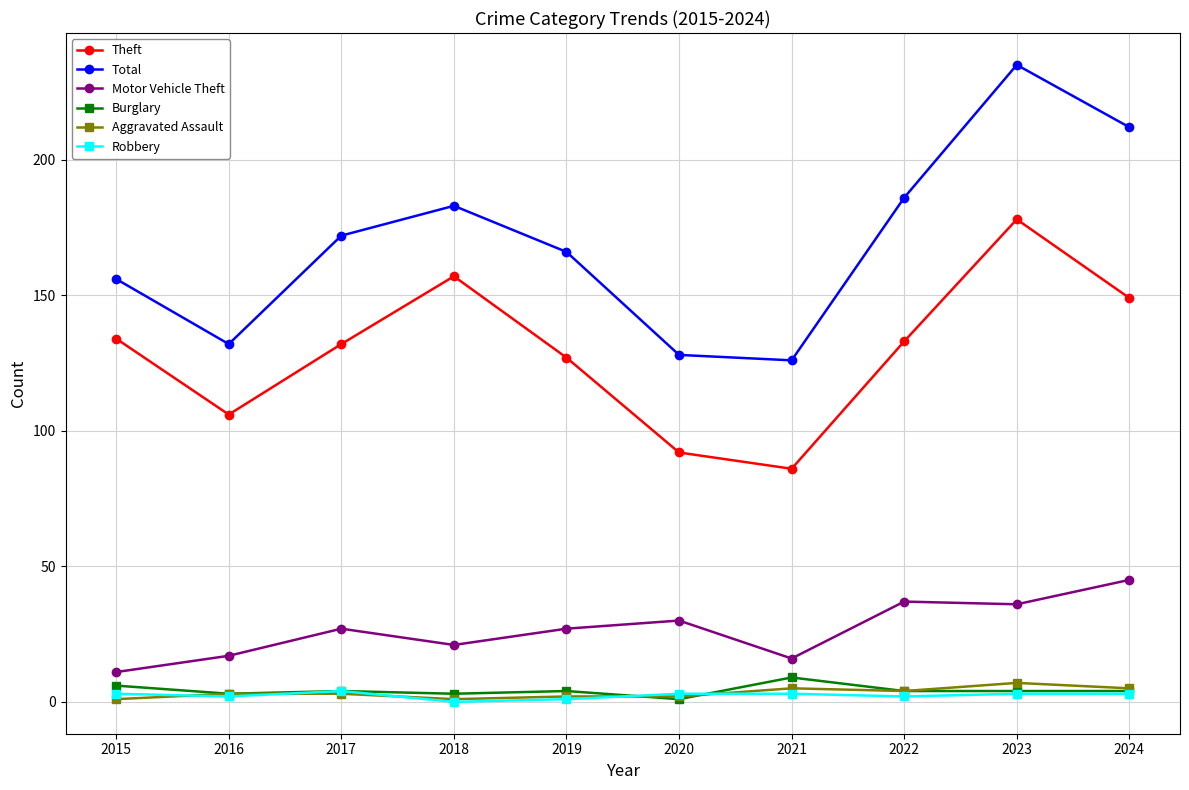

True or false: Motor Vehicle Theft and Robbery cross at least once.

False